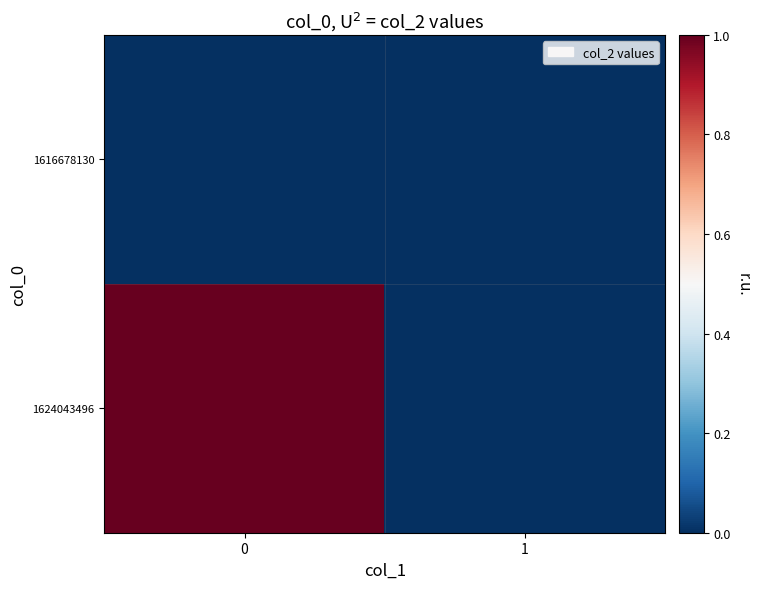

Reading left to right, list all the values displayed in this chart.

1616678130: 0=0	1=0
1624043496: 0=1	1=0